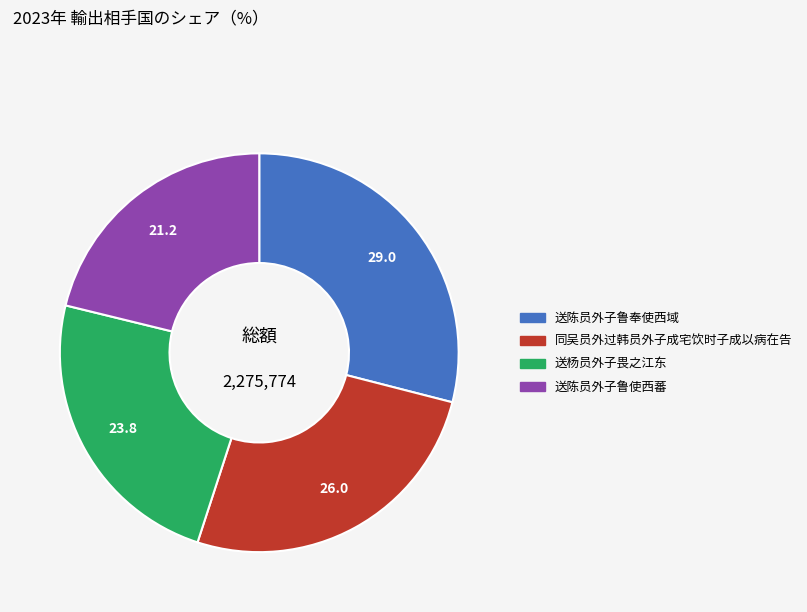

What is the largest slice in the pie chart?

送陈员外子鲁奉使西域